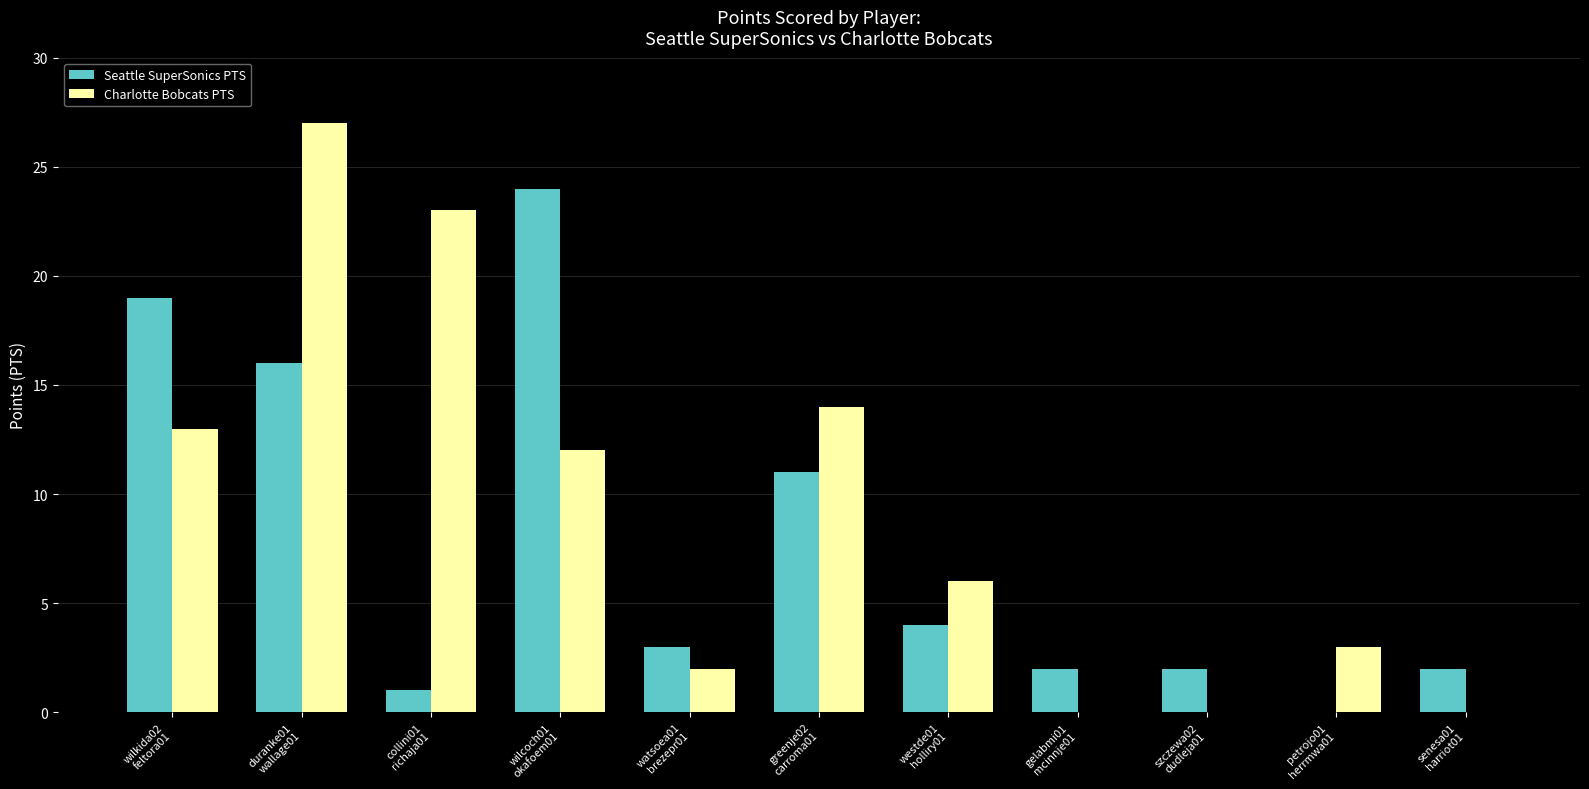

Between collini01
richaja01 and watsoea01
brezepr01, which series saw the biggest shift?

Charlotte Bobcats PTS